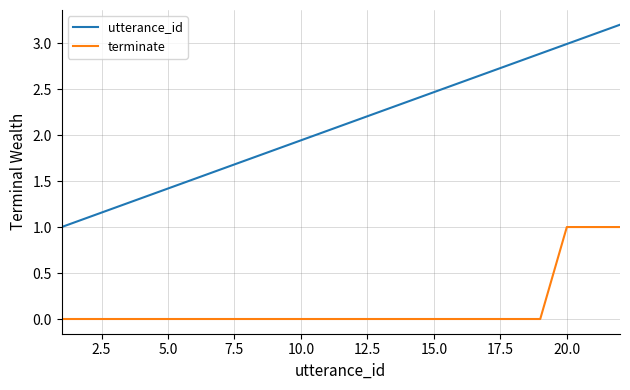

True or false: utterance_id has more than 0 interior local peaks.

False